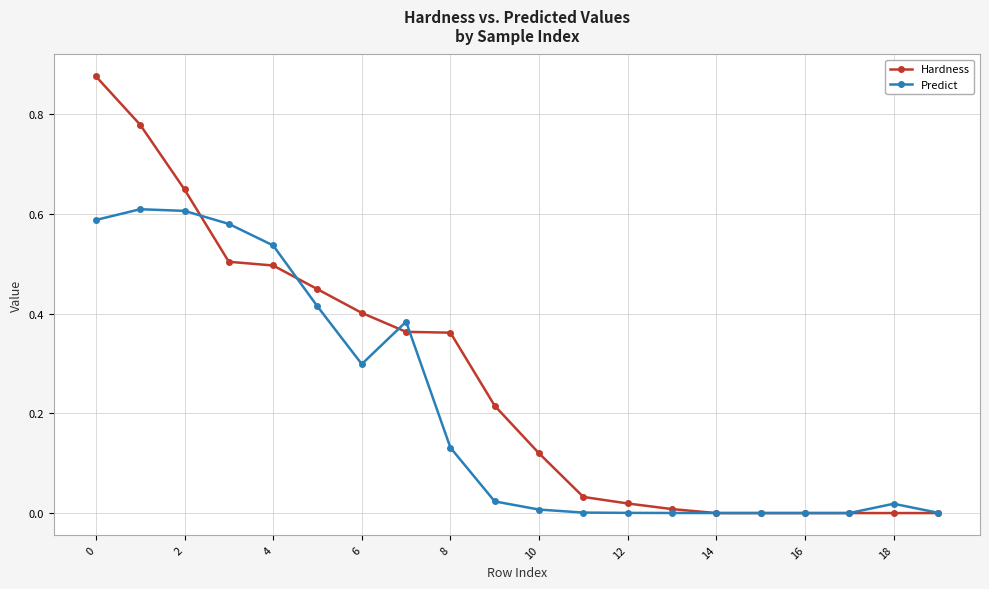

Which series has the largest range (max minus min)?

Hardness